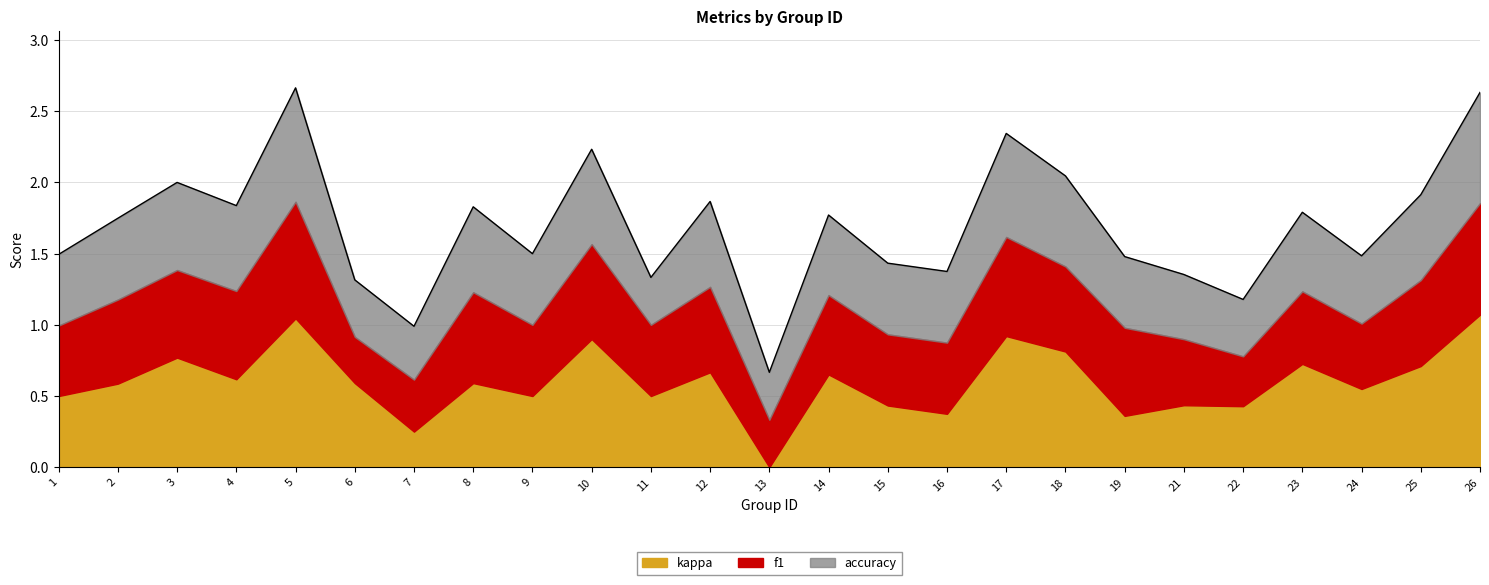

At which label does kappa reach its minimum?

13